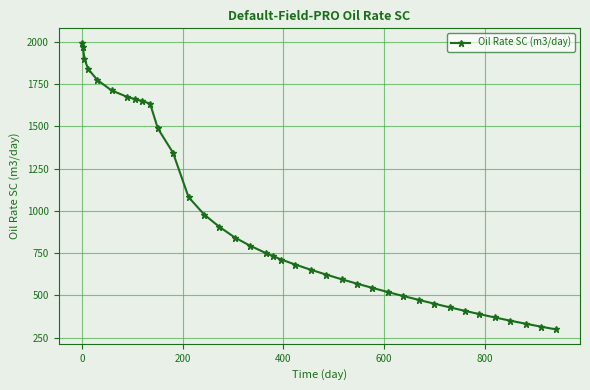

Is this an area chart (filled region under the line)?

No